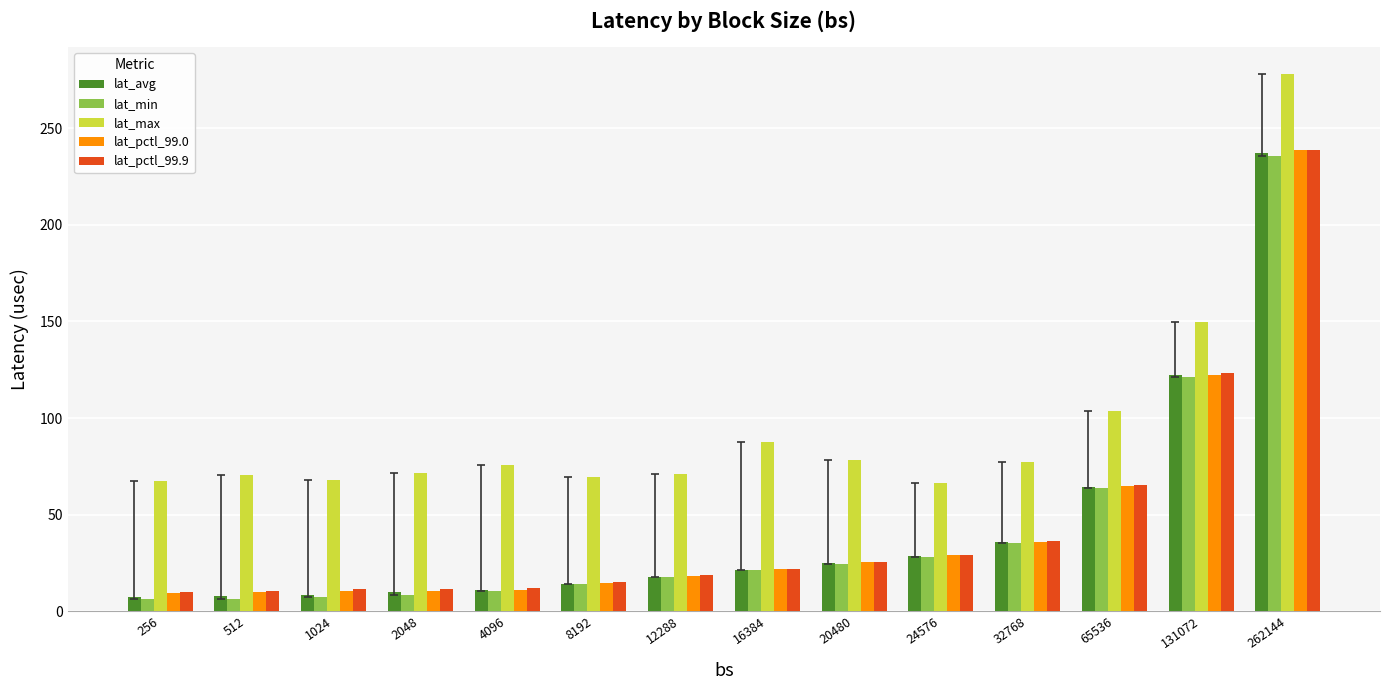

At which category is the sum across all series the highest?

262144